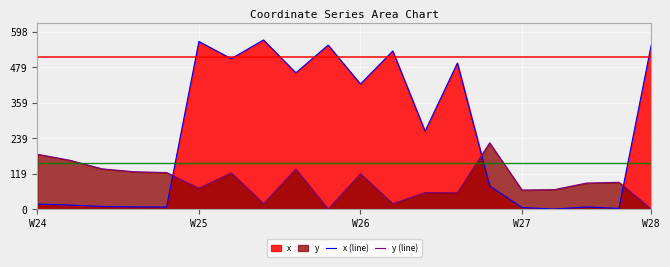

Where does the y (line) series first go above 90?

W24